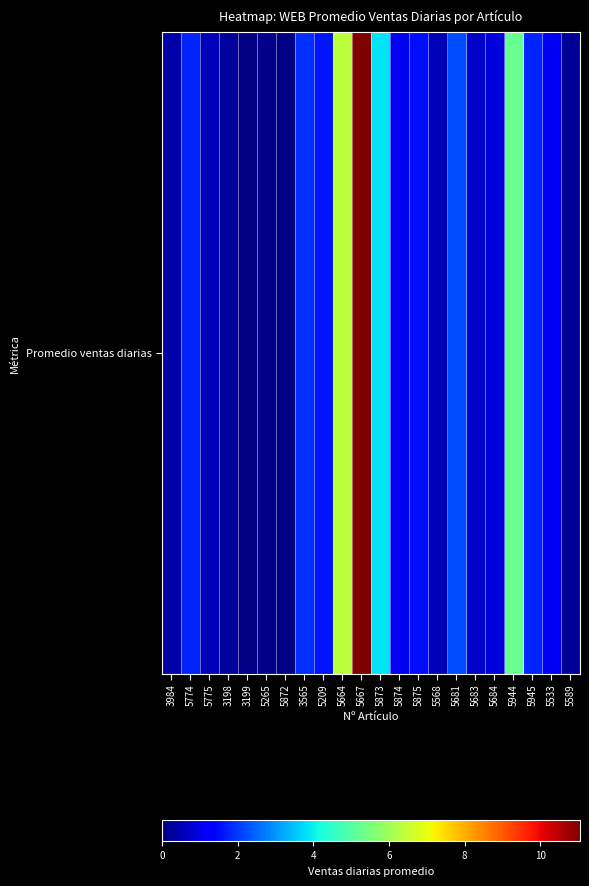

Which label corresponds to the largest value in the chart?

5667